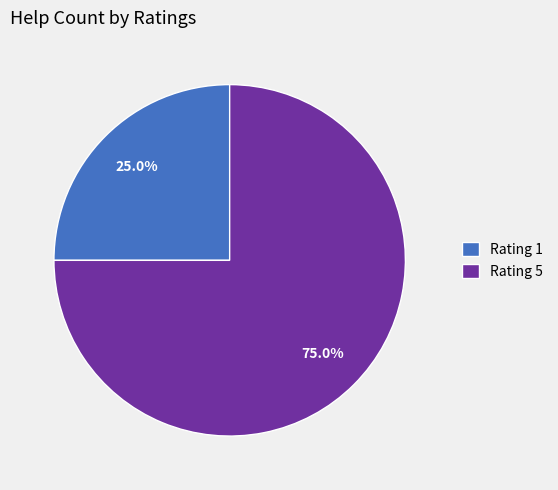

To the nearest percent, what is the difference between the largest and smallest slice percentages?

50%